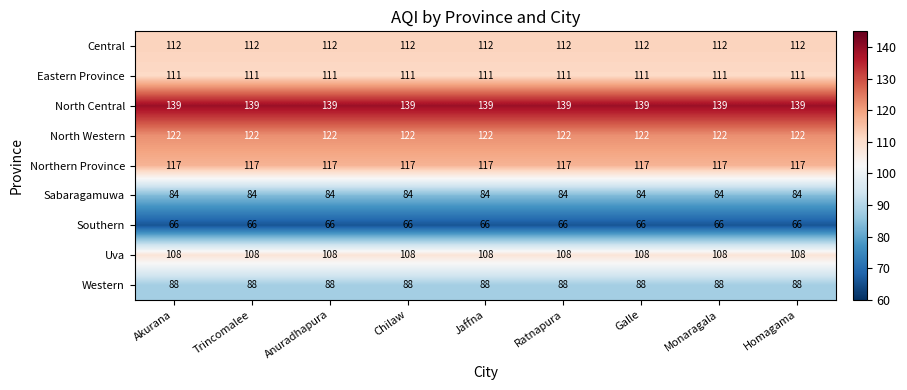

What is the difference between the highest and lowest values at Anuradhapura?

73